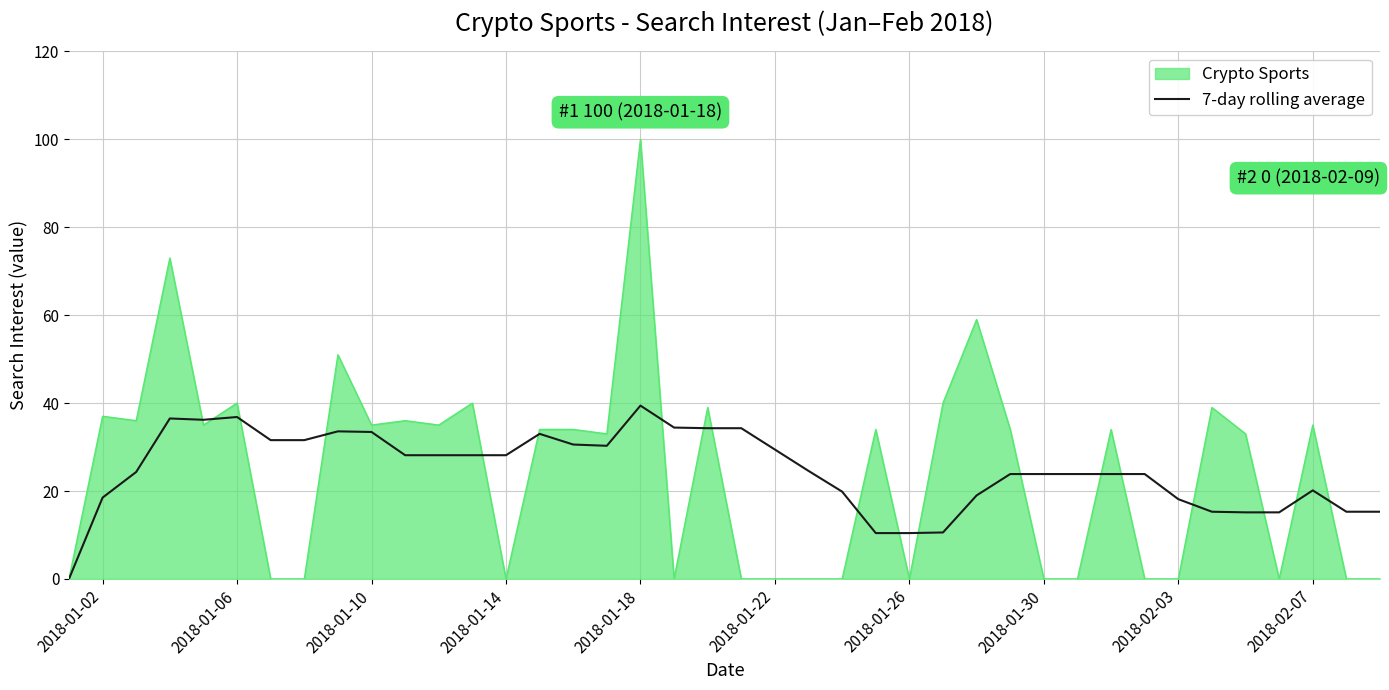

Rank the series by their maximum value, from highest to lowest.

Crypto Sports, 7-day rolling average